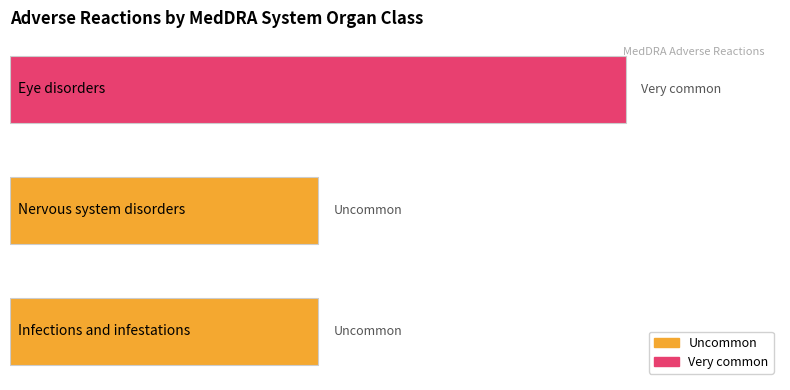

Are the bars grouped side by side (vs. stacked)?

No